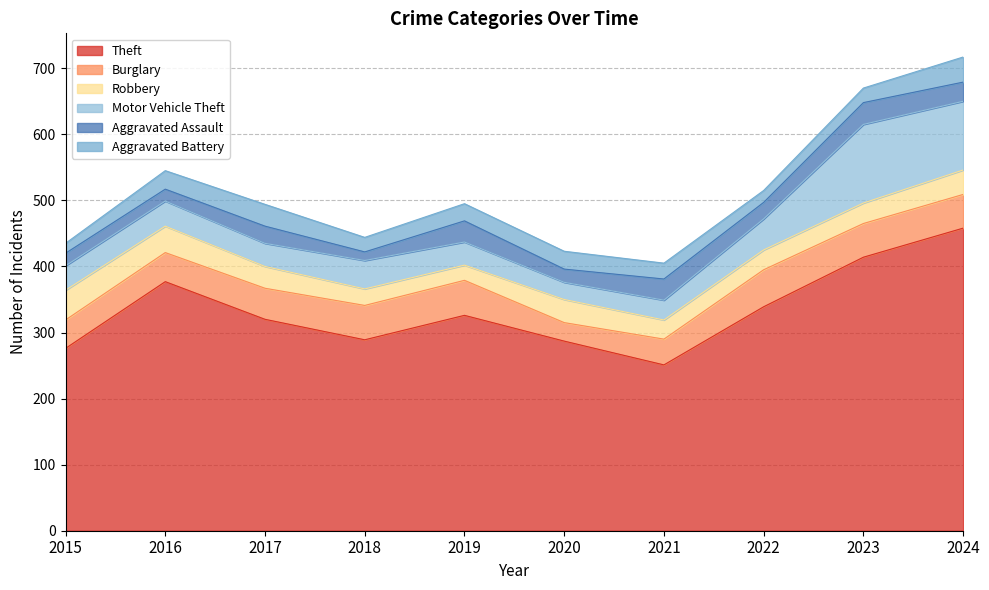

What is the sum of the Robbery values at 2015 and 2021?

74